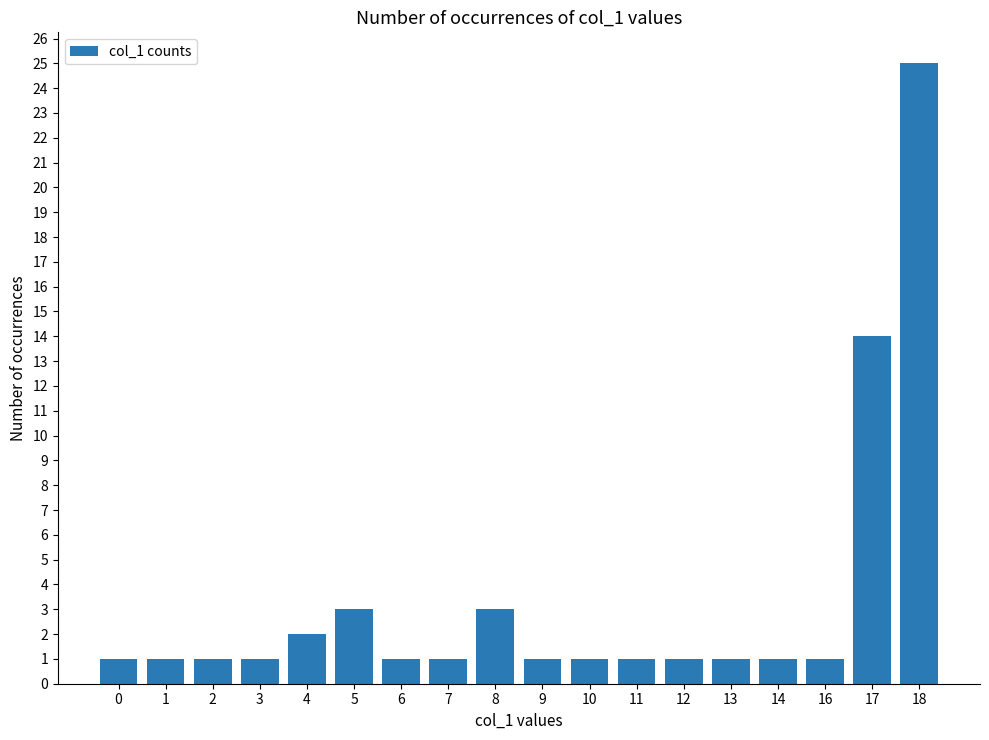

At which category does the chart reach its peak across all series?

18